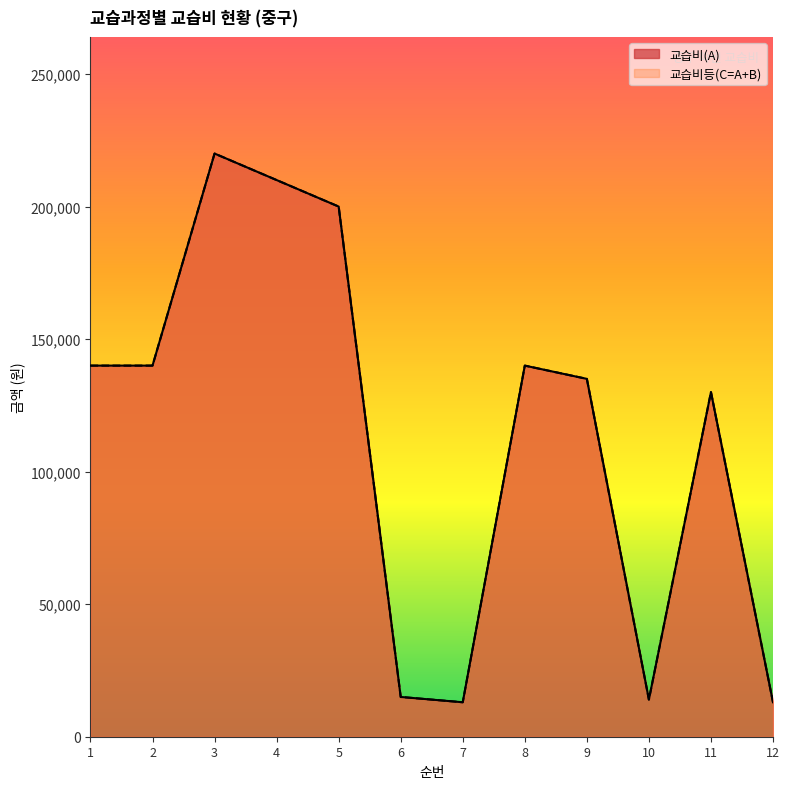

What is the difference between the maximum and minimum values in the 교습비등(C=A+B) series?

207000